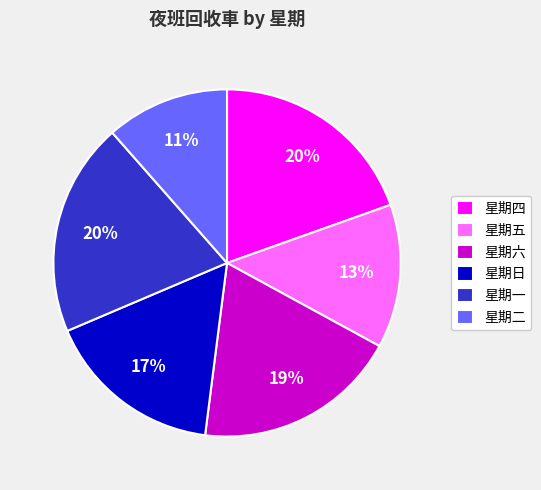

To the nearest percent, what is the difference between the 星期日 and 星期四 slice percentages?

3%